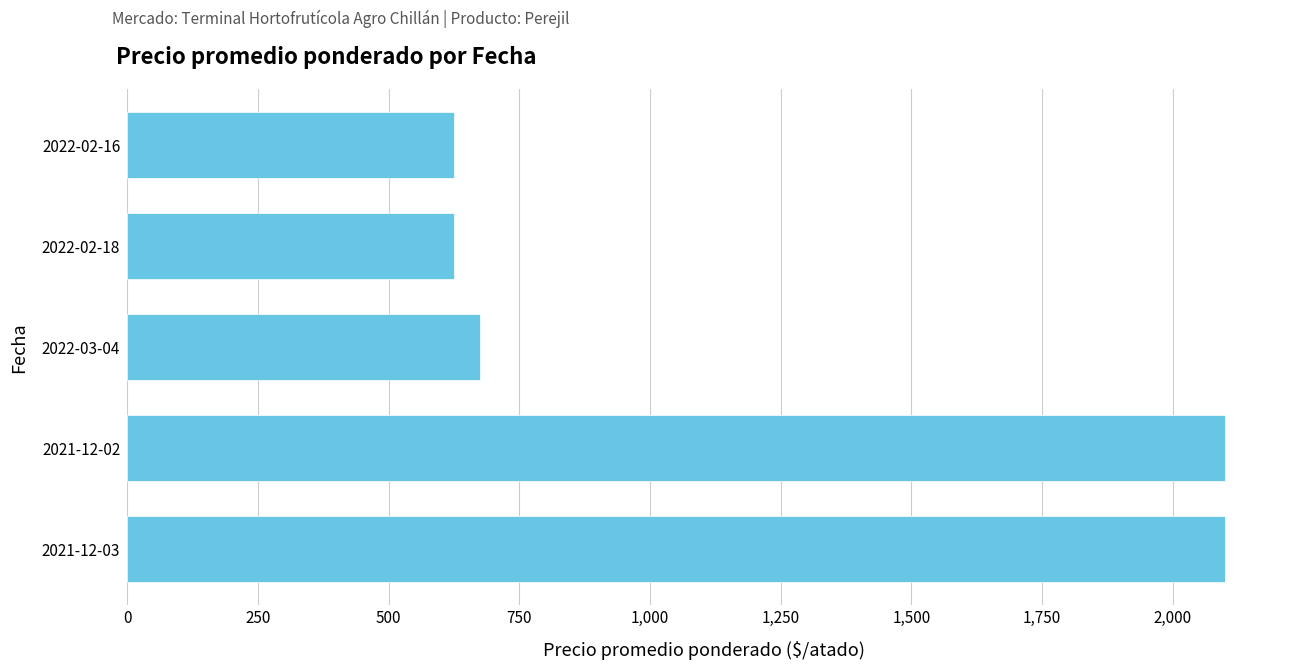

Between 2022-03-04 and 2021-12-03, which is larger?

2021-12-03